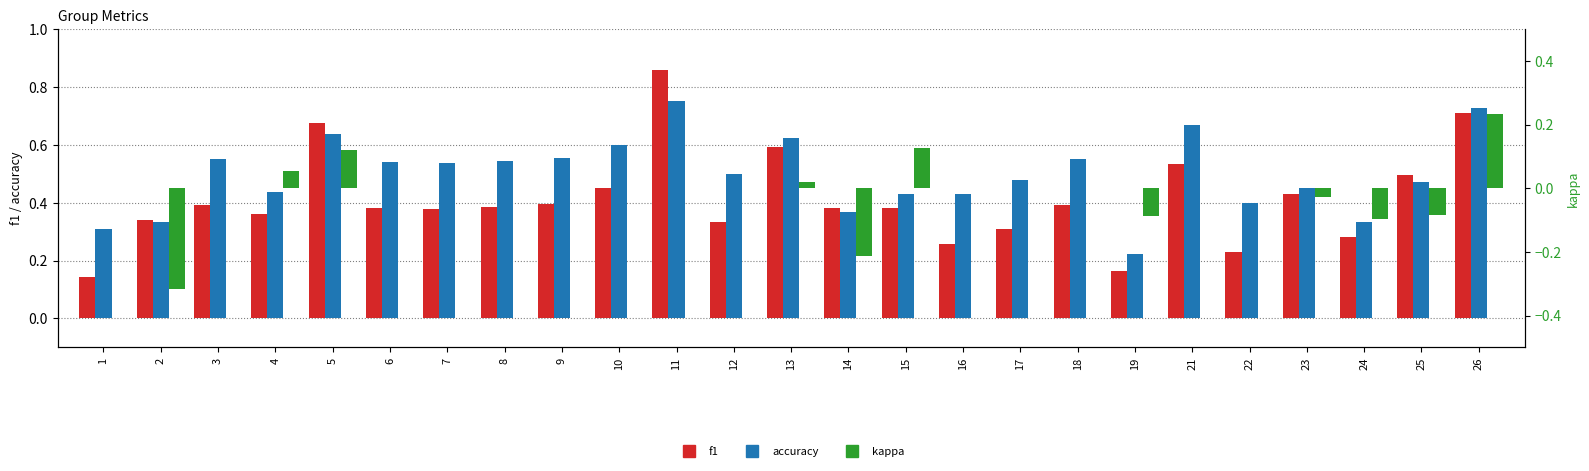

How many data points in kappa are less than 0?

6